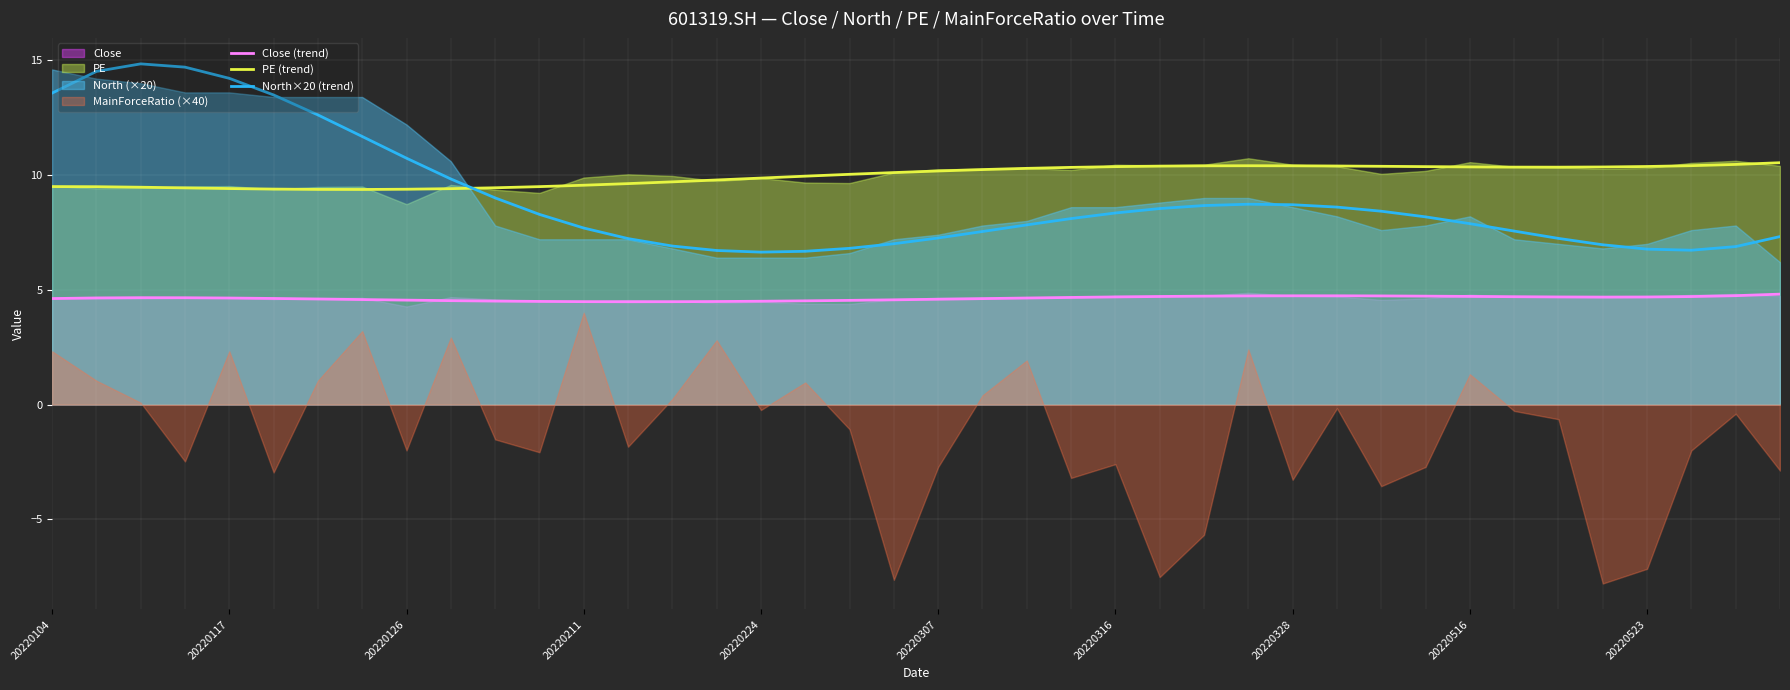

How many lines are shown in the chart?

3